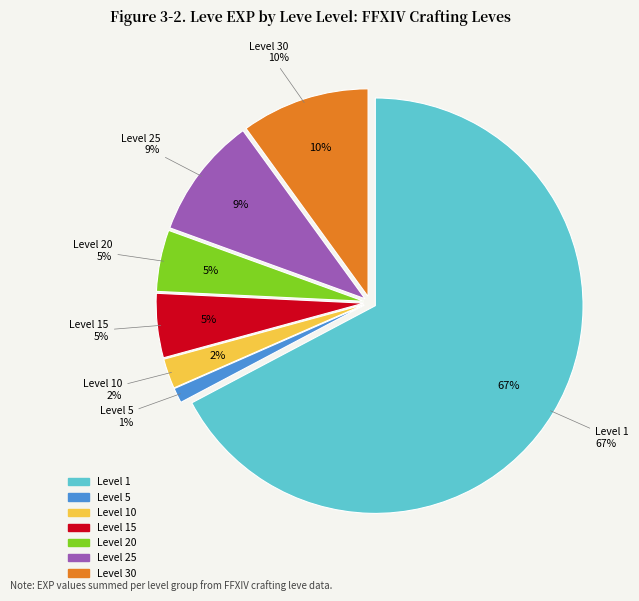

What is the smallest slice in the pie chart?

1